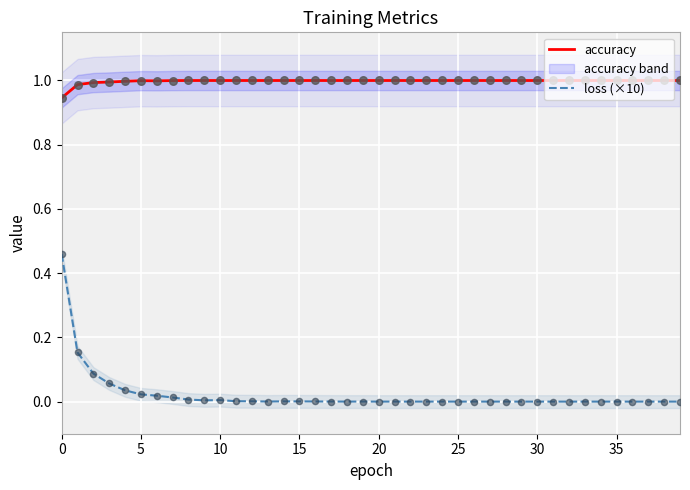

What is the total value across all series at 16?

1.0